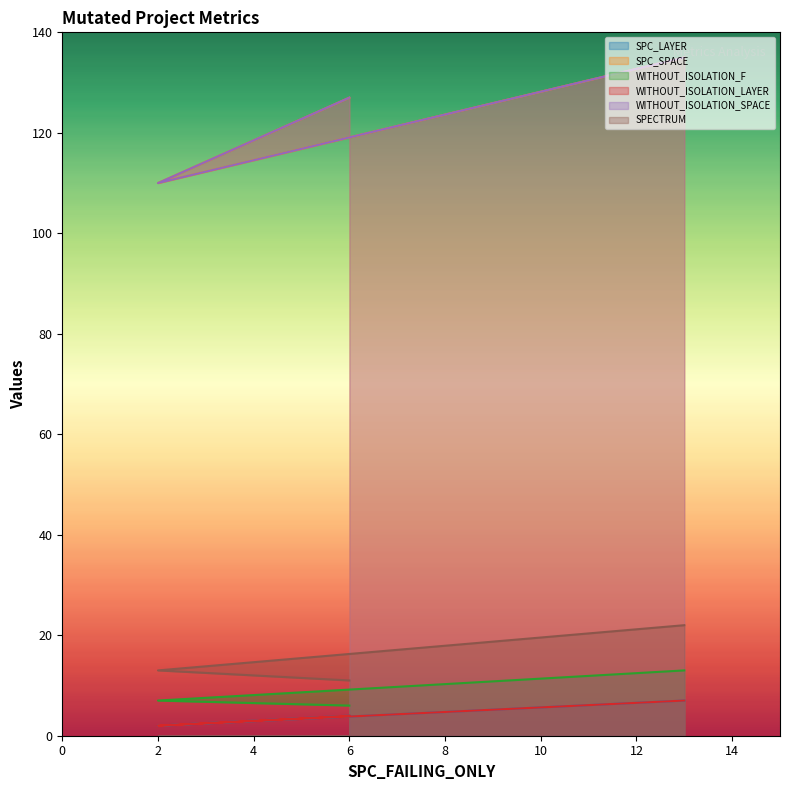

Is it true that SPECTRUM equals 13 at 2?

True